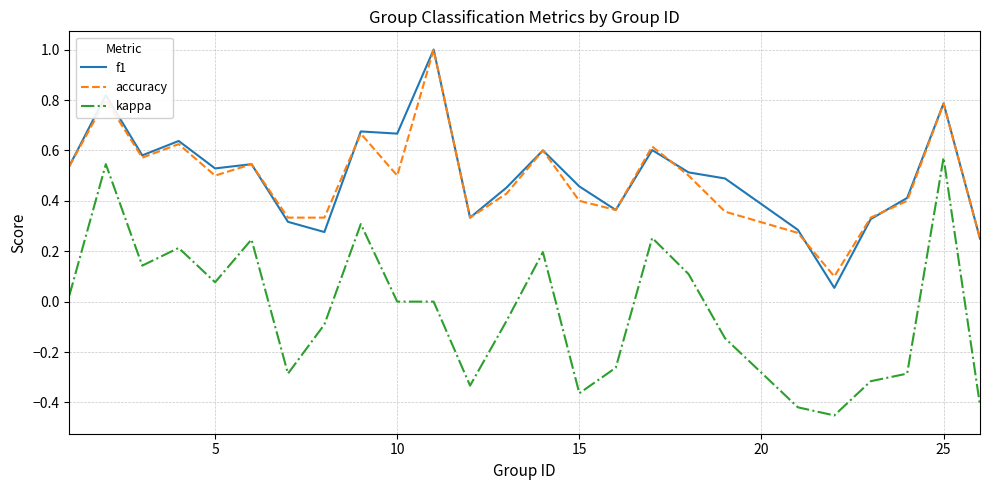

True or false: f1 and kappa cross at least once.

False